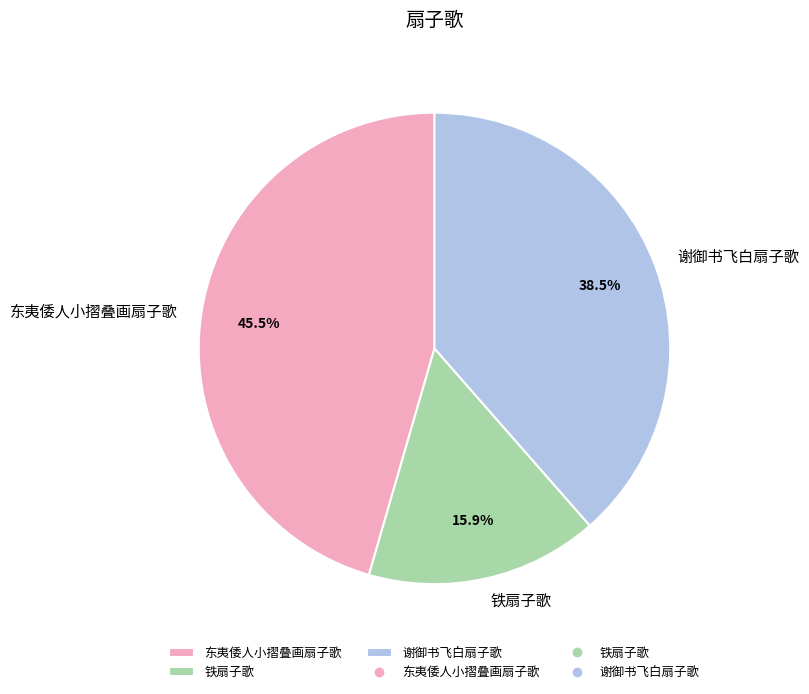

Which category has the biggest portion of the pie?

东夷倭人小摺叠画扇子歌